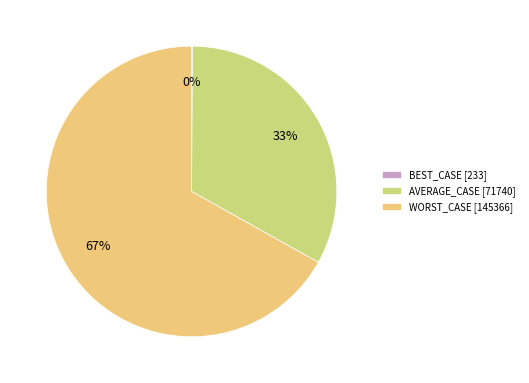

What percentage is the WORST_CASE slice, to the nearest percent?

67%